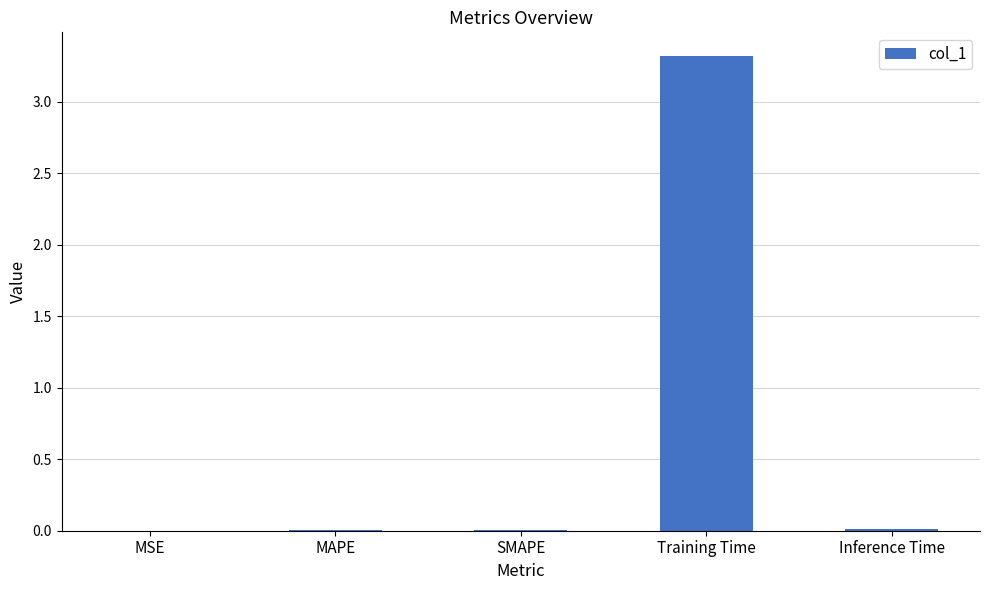

Is it true that the value at MAPE is 0.0?

True